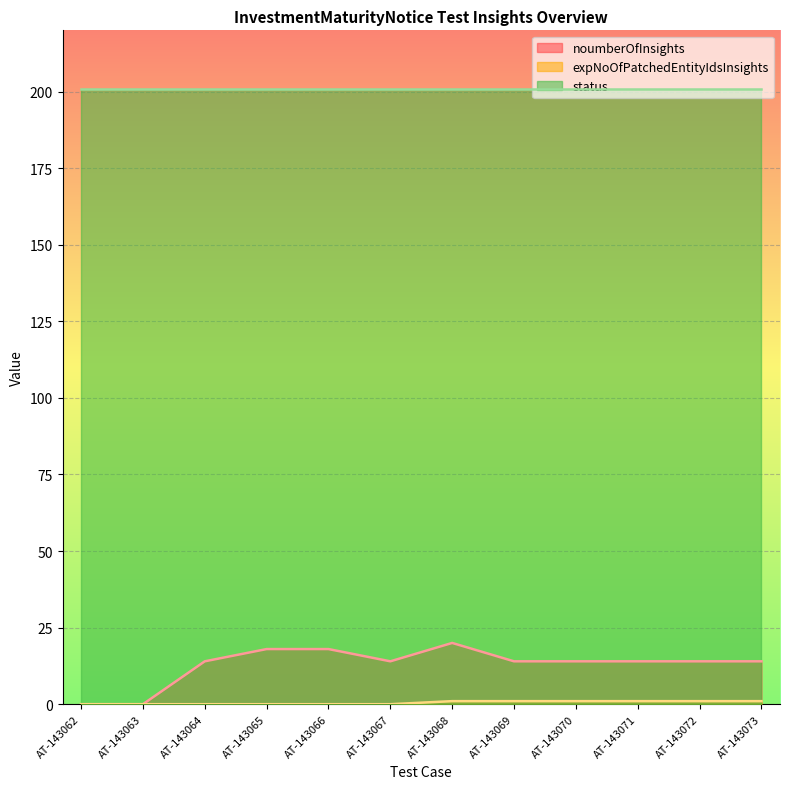

What is the difference between the highest and lowest values at AT-143073?

200